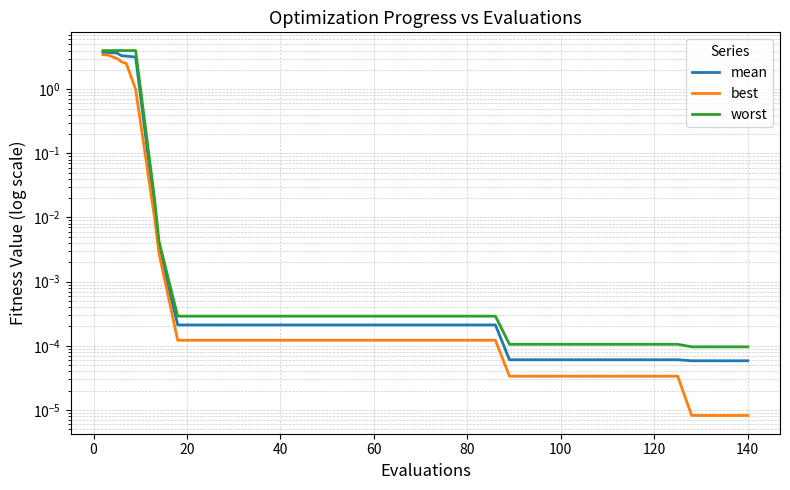

How many series are shown in this chart?

3